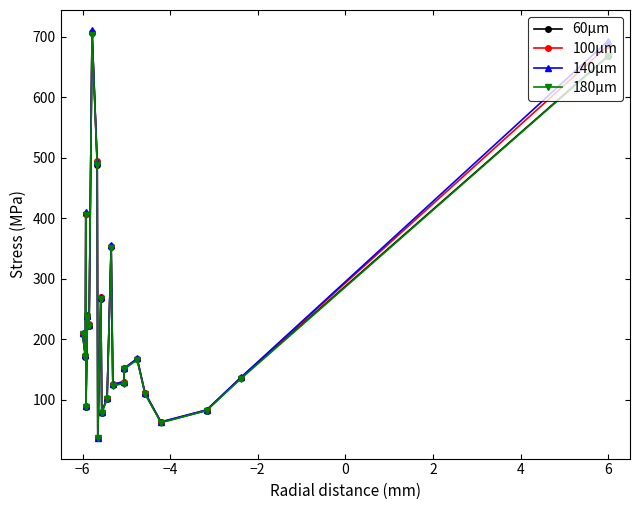

How many lines are shown in the chart?

4